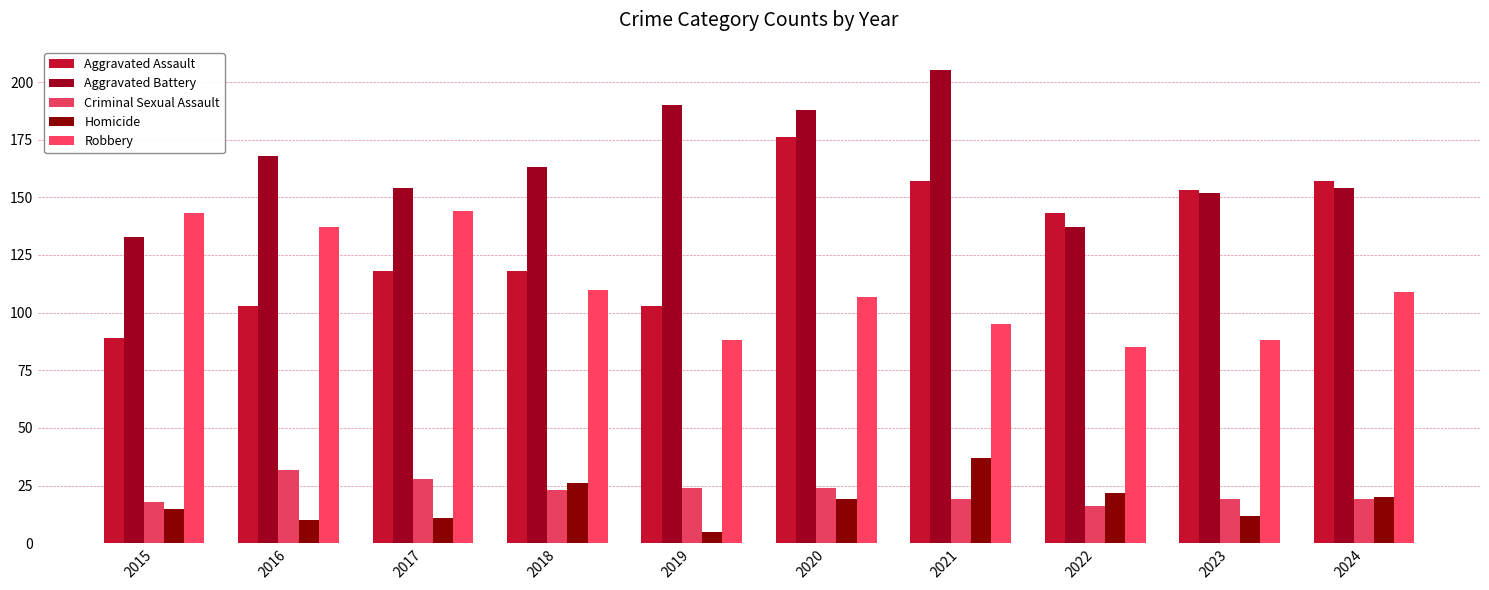

How many data points in Homicide are less than 19?

5